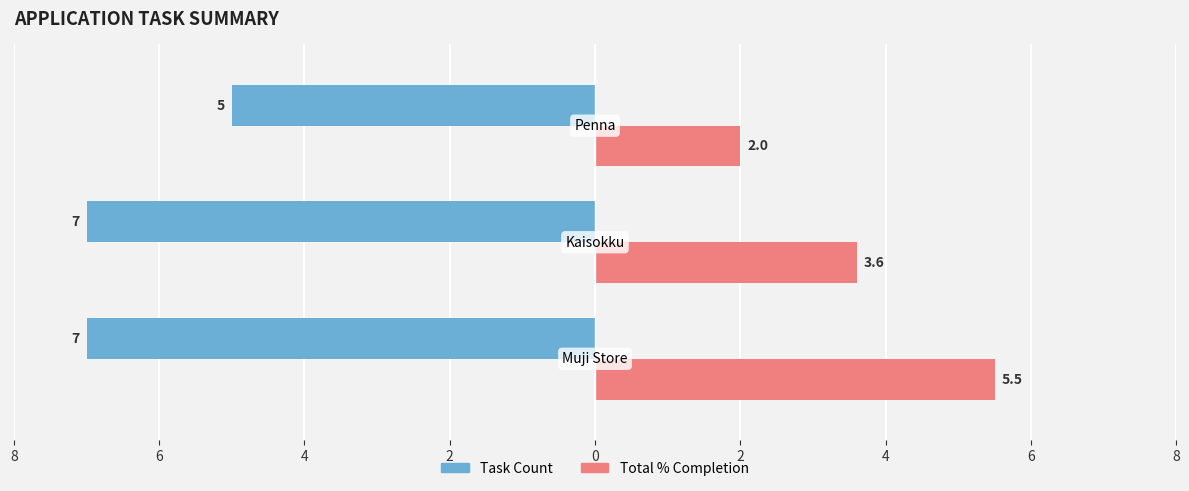

What are all the series names shown in the legend?

Task Count, Total % Completion